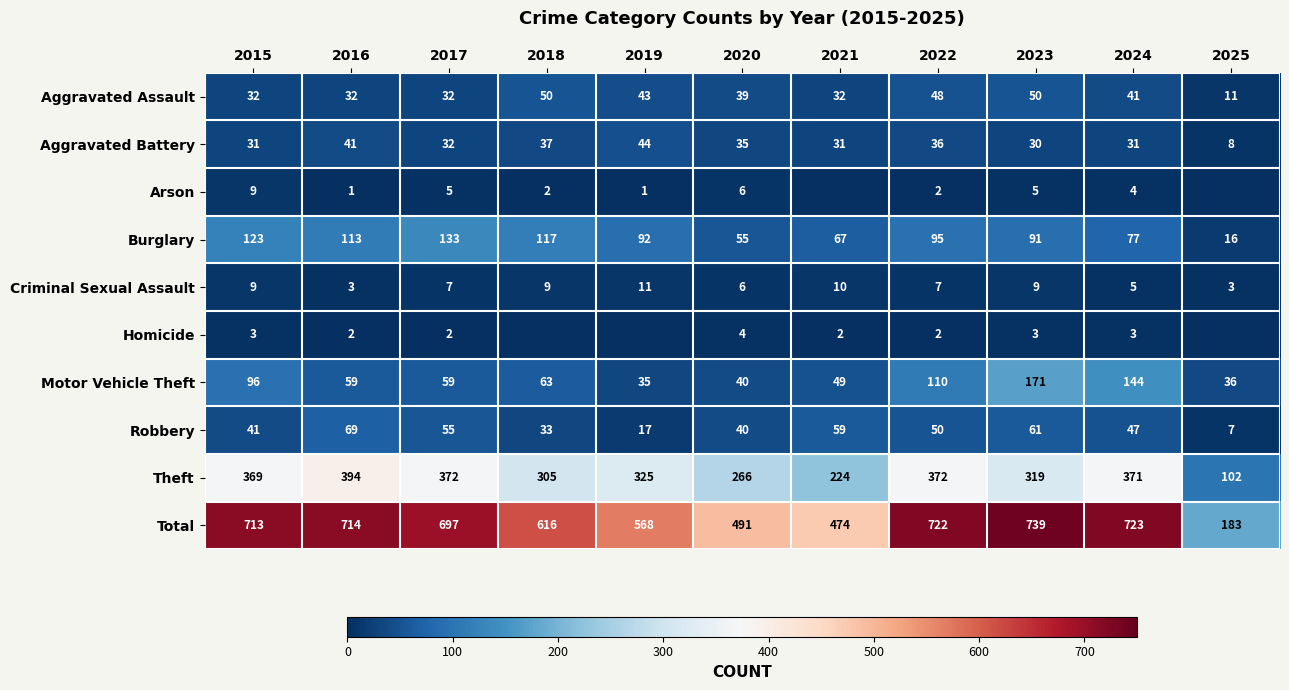

What is the difference between the highest and lowest values at 2022?

720